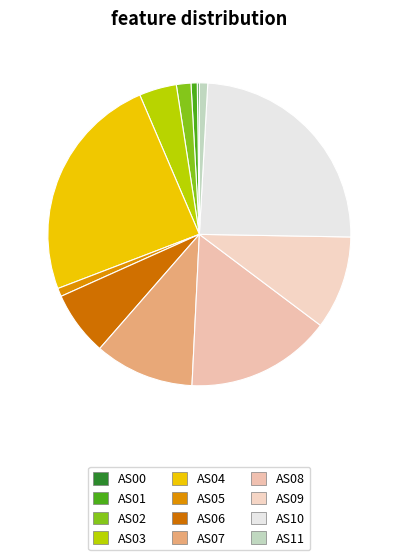

Approximately how many times larger is the value at AS08 compared to AS07?

1.5